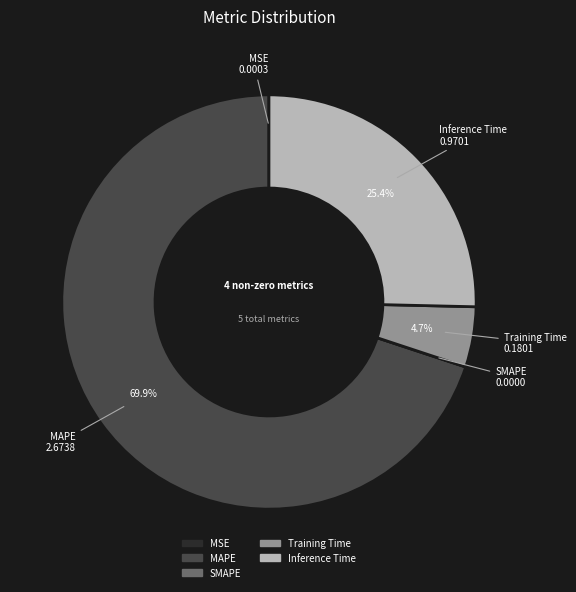

Is there a majority slice in this chart?

Yes